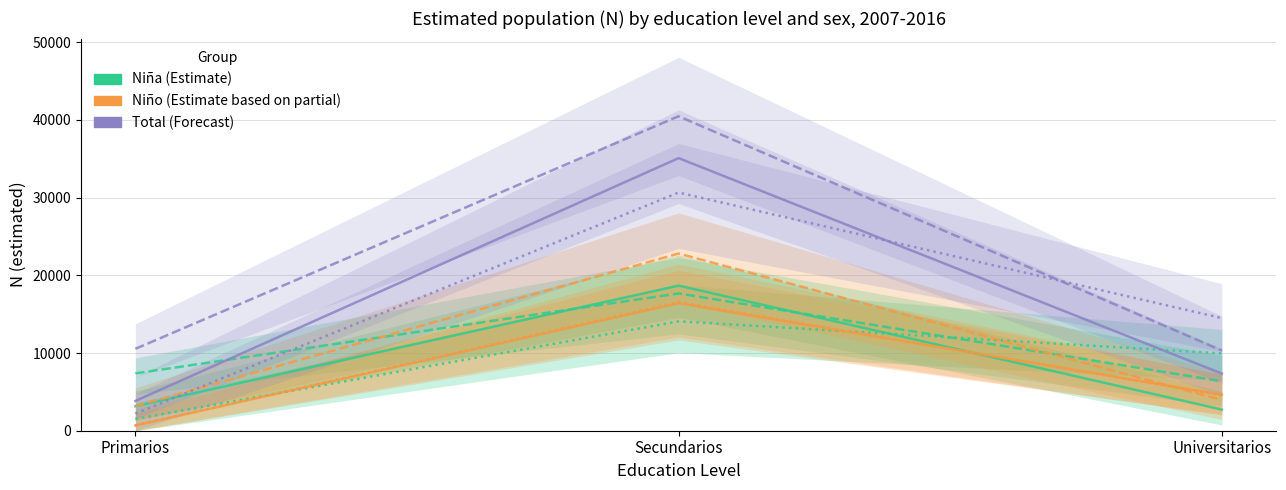

What is the label of the 3rd point from the right?

Primarios